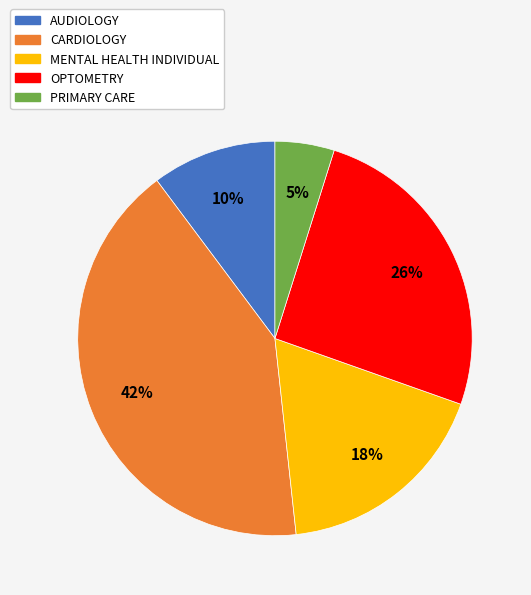

To the nearest percent, what portion does OPTOMETRY represent?

26%